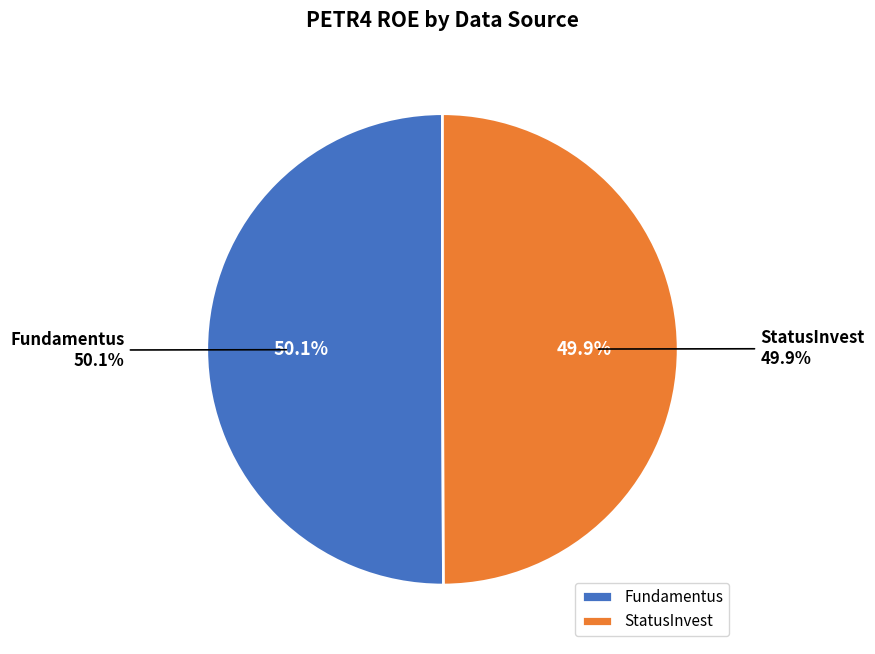

How many segments does this pie chart have?

2